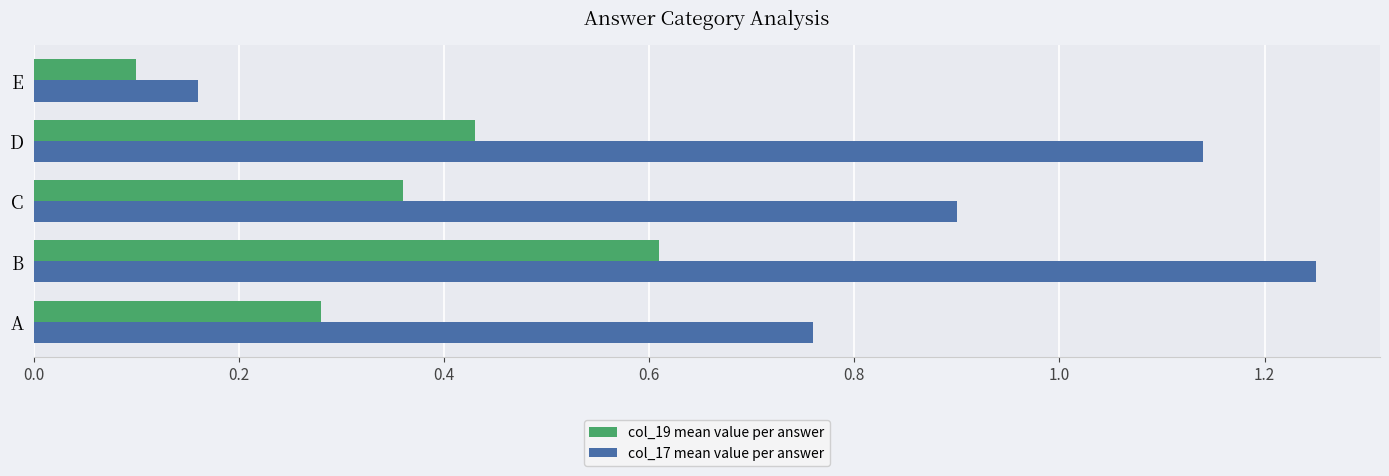

What is the spread (max minus min) of values at D?

0.7